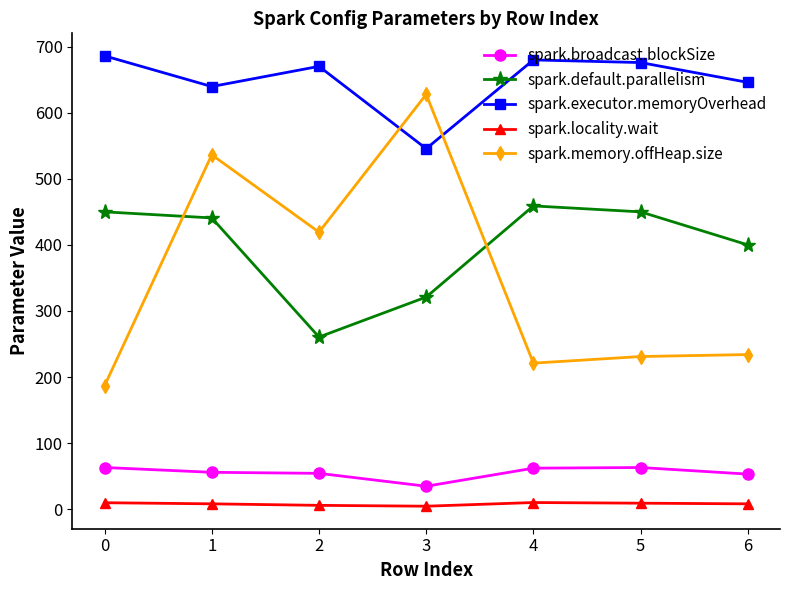

In spark.executor.memoryOverhead, how many points are lower than both neighbors (excluding endpoints)?

2